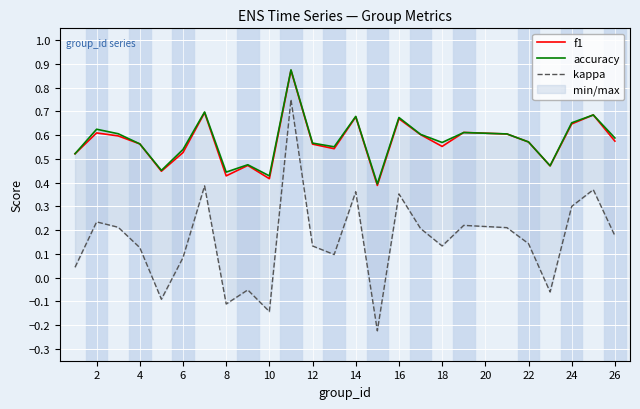

What are all the series names shown in the legend?

f1, accuracy, kappa